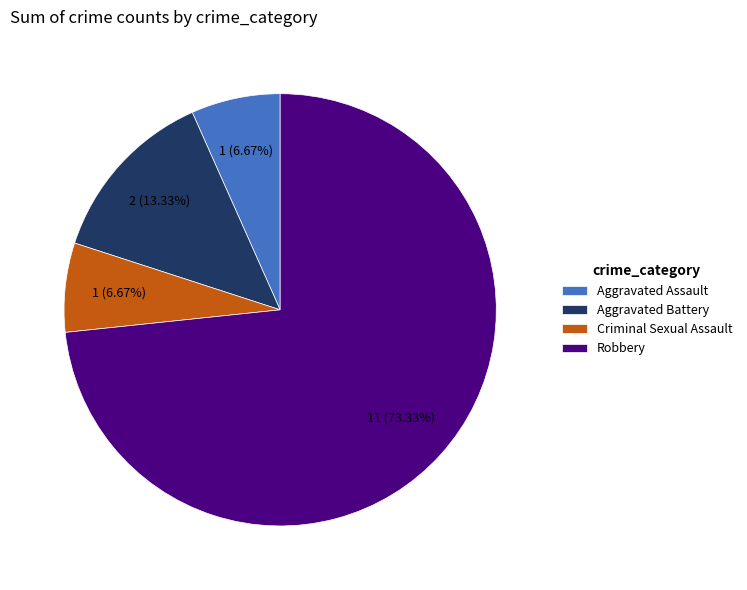

How many segments does this pie chart have?

4